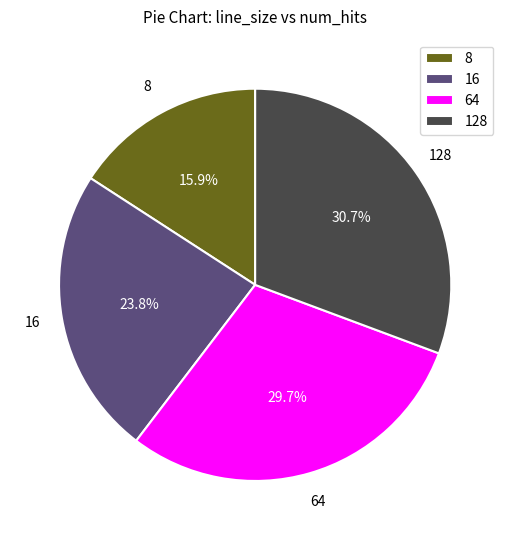

How much of the chart is everything except 16?

76.2%